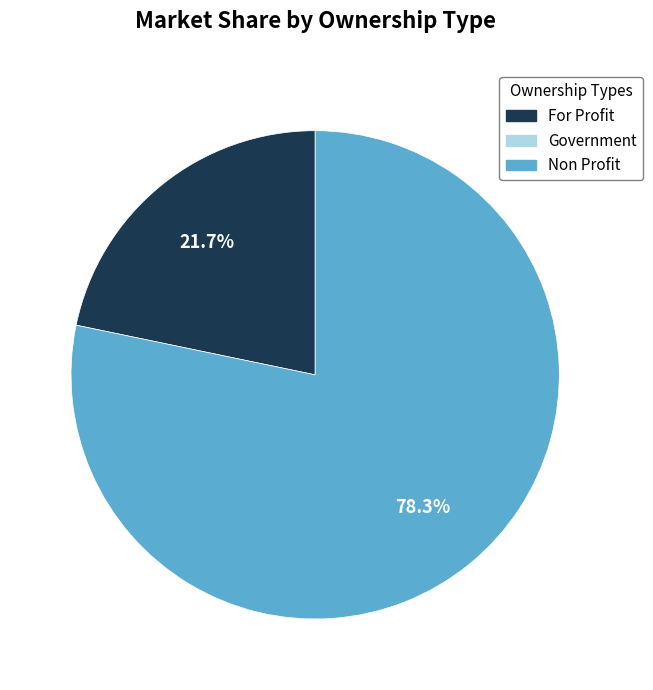

Is there any slice that represents more than half of the pie?

Yes